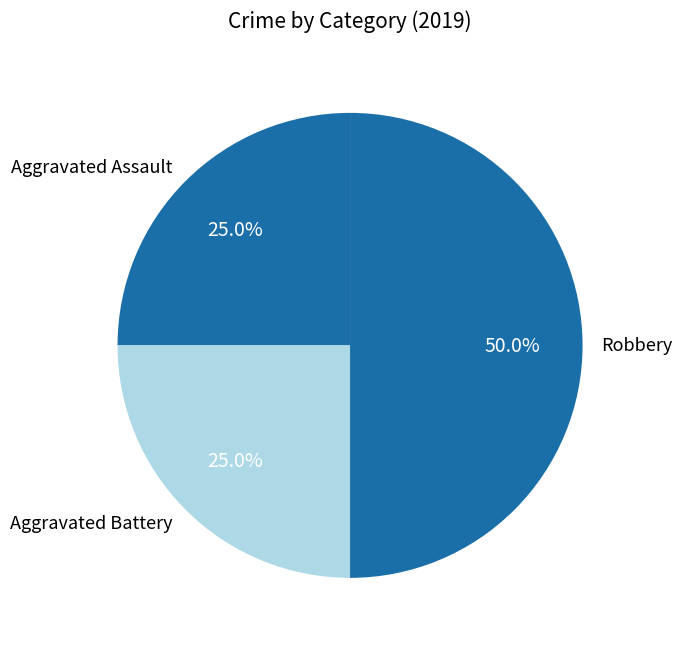

Is the sum of Aggravated Assault and Robbery greater than half?

Yes